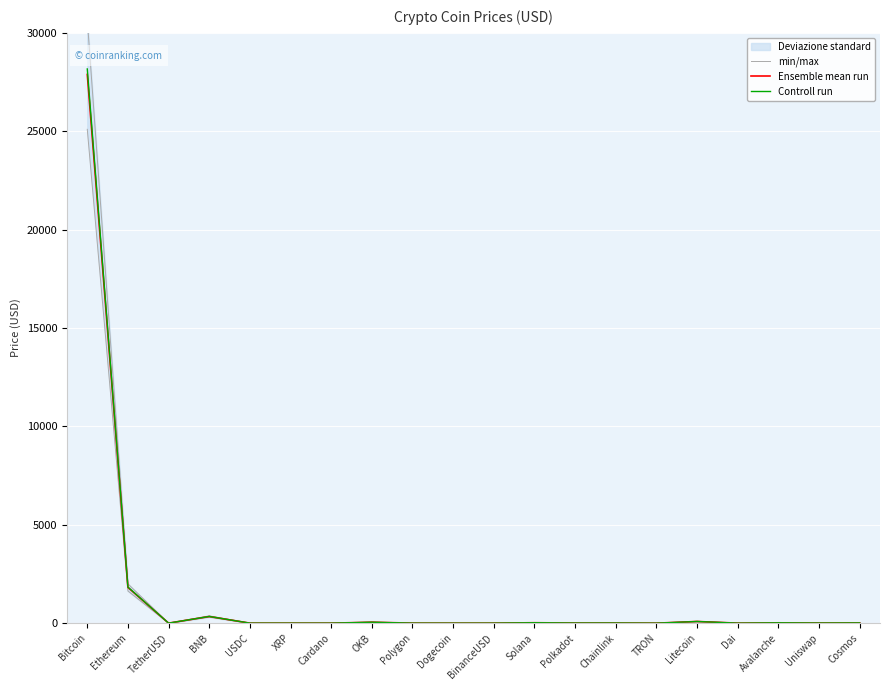

Reading left to right, transcribe all the data shown in this chart.

min/max: Bitcoin=30675.3	Ethereum=1997.5	TetherUSD=1.1	BNB=371.6	USDC=1.1	XRP=0.4	Cardano=0.4	OKB=53.1	Polygon=1.3	Dogecoin=0.1	BinanceUSD=1.1	Solana=24.5	Polkadot=7.2	Chainlink=7.9	TRON=0.1	Litecoin=94.0	Dai=1.1	Avalanche=19.6	Uniswap=7.3	Cosmos=14.2
Ensemble mean run: Bitcoin=27886.6	Ethereum=1816.0	TetherUSD=1.0	BNB=337.8	USDC=1.0	XRP=0.4	Cardano=0.3	OKB=48.3	Polygon=1.2	Dogecoin=0.1	BinanceUSD=1.0	Solana=22.3	Polkadot=6.5	Chainlink=7.2	TRON=0.1	Litecoin=85.4	Dai=1.0	Avalanche=17.8	Uniswap=6.6	Cosmos=12.9
Controll run: Bitcoin=28165.5	Ethereum=1834.1	TetherUSD=1.0	BNB=341.2	USDC=1.0	XRP=0.4	Cardano=0.4	OKB=48.8	Polygon=1.2	Dogecoin=0.1	BinanceUSD=1.0	Solana=22.5	Polkadot=6.6	Chainlink=7.3	TRON=0.1	Litecoin=86.3	Dai=1.0	Avalanche=18.0	Uniswap=6.7	Cosmos=13.1